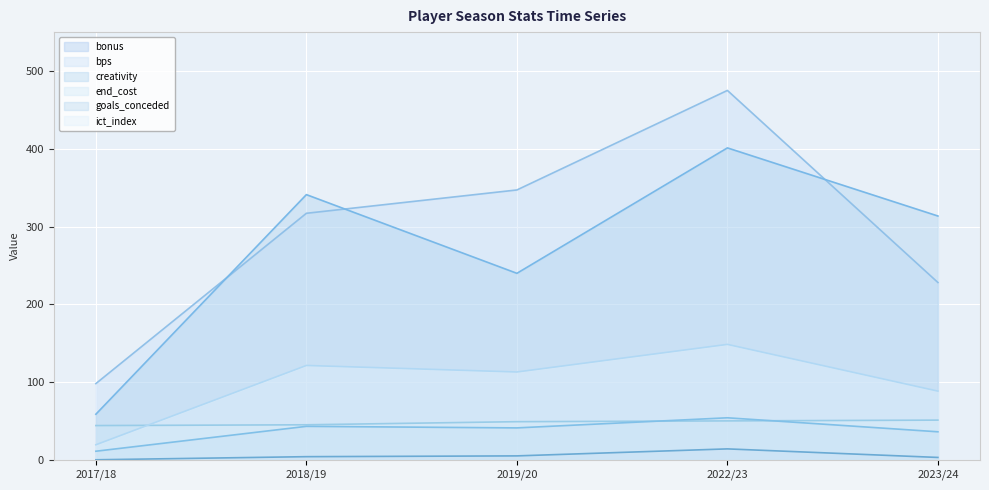

True or false: goals_conceded has more than 2 points higher than both neighbors.

False